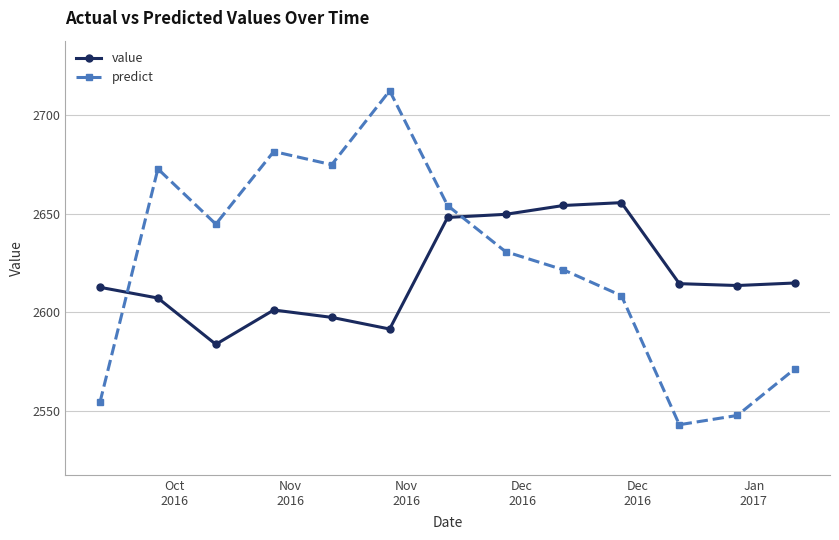

How many interior local peaks does the predict series have?

3